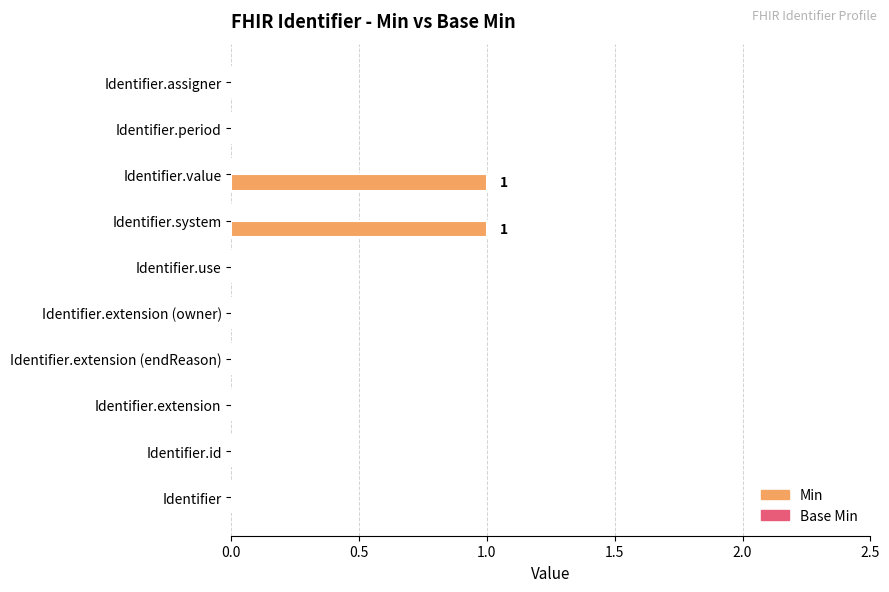

What is the change in value from Identifier.extension to Identifier.system?

+1